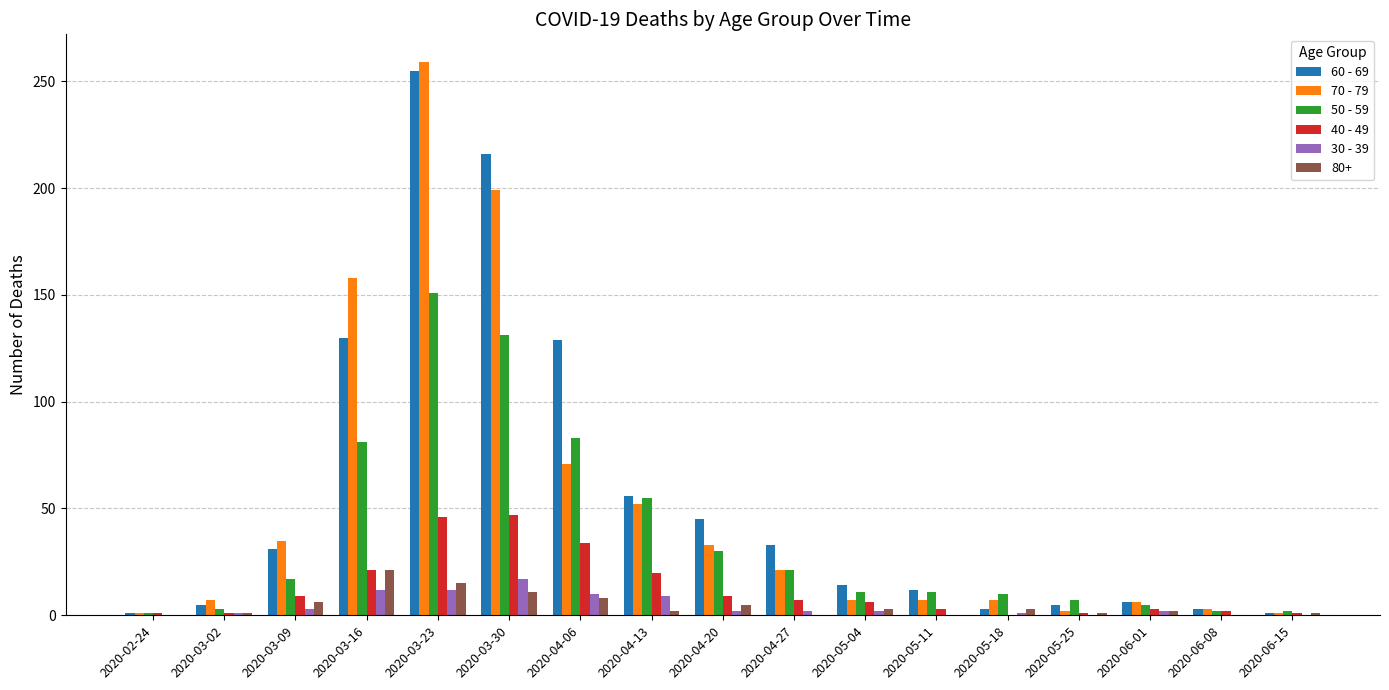

What is the average value of the 70 - 79 series?

51